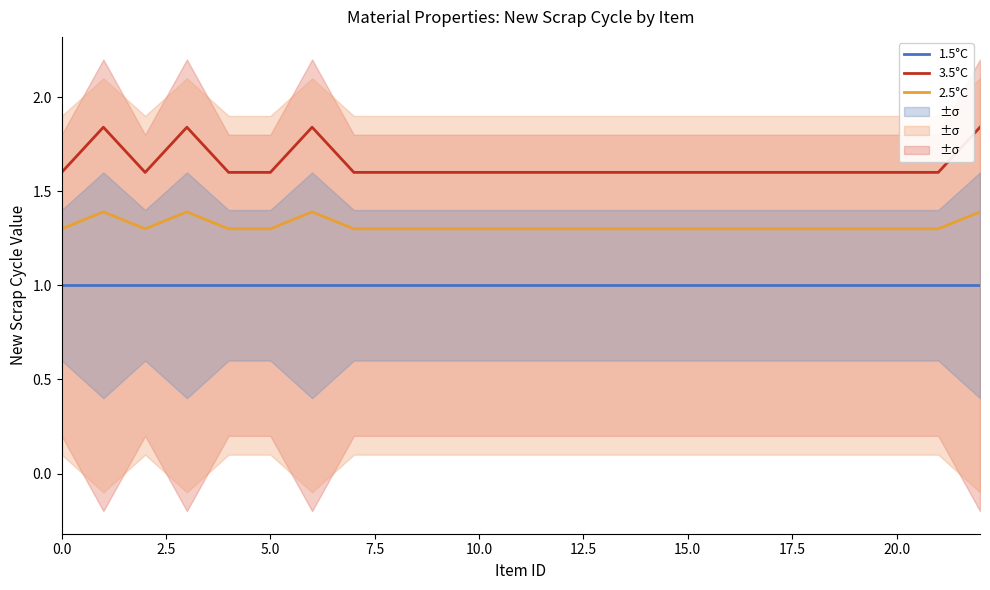

Which series has the widest spread of values?

3.5°C